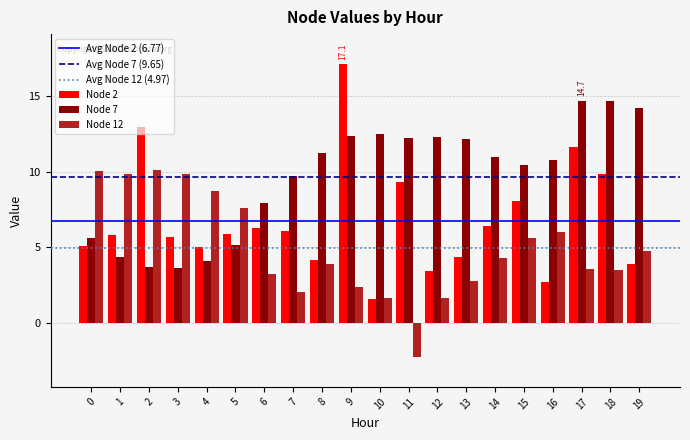

What is the minimum value shown in the chart?

-2.2